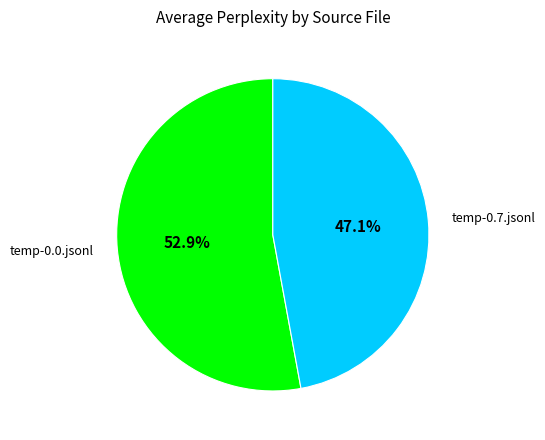

What is the smallest slice in the pie chart?

temp-0.7.jsonl